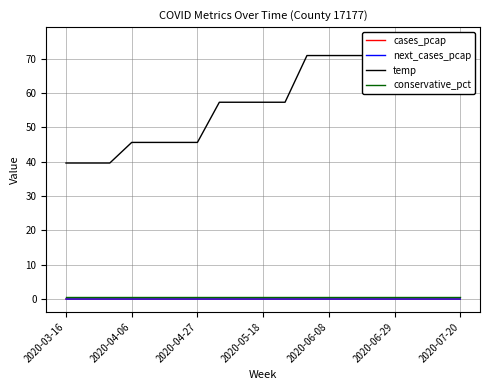

Is it true that cases_pcap equals 0.0 at 2020-04-27?

True